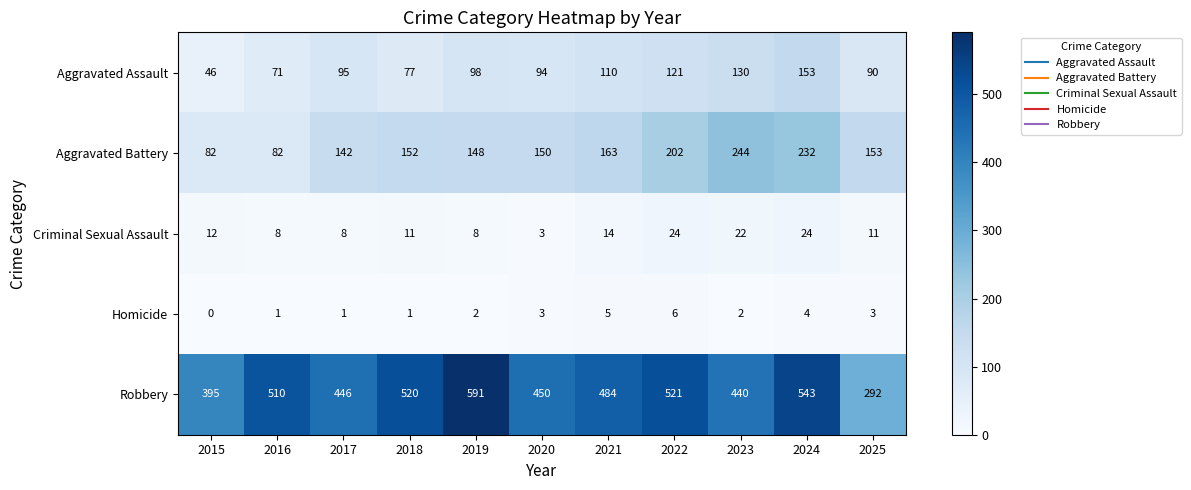

Rank the series at 2023 from highest to lowest value.

Robbery, Aggravated Battery, Aggravated Assault, Criminal Sexual Assault, Homicide